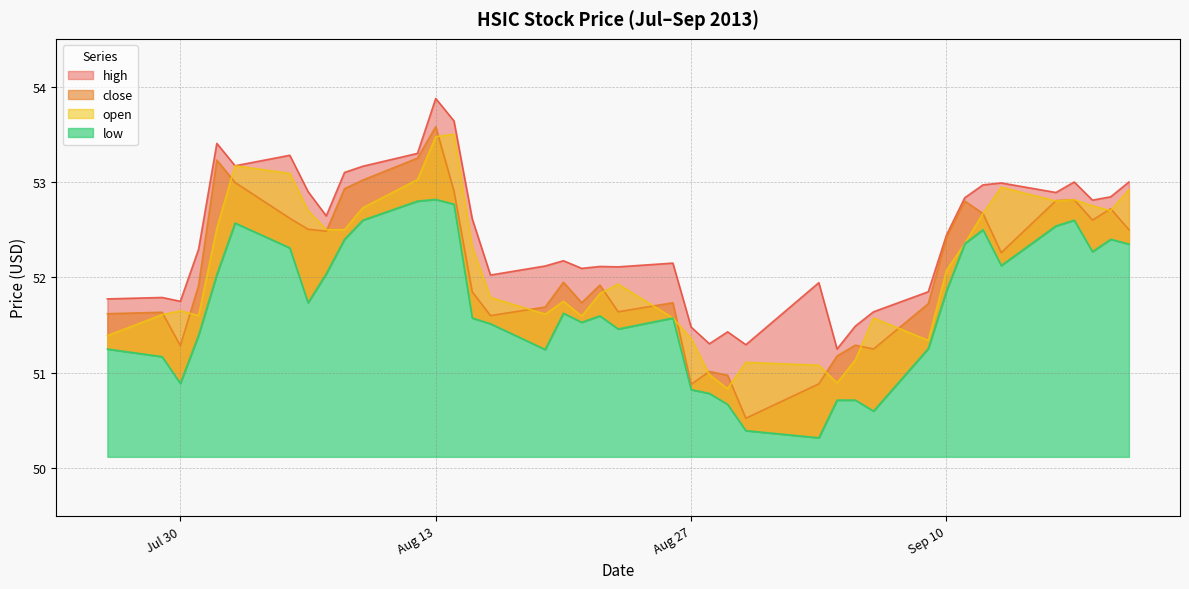

True or false: high and open cross at least once.

False